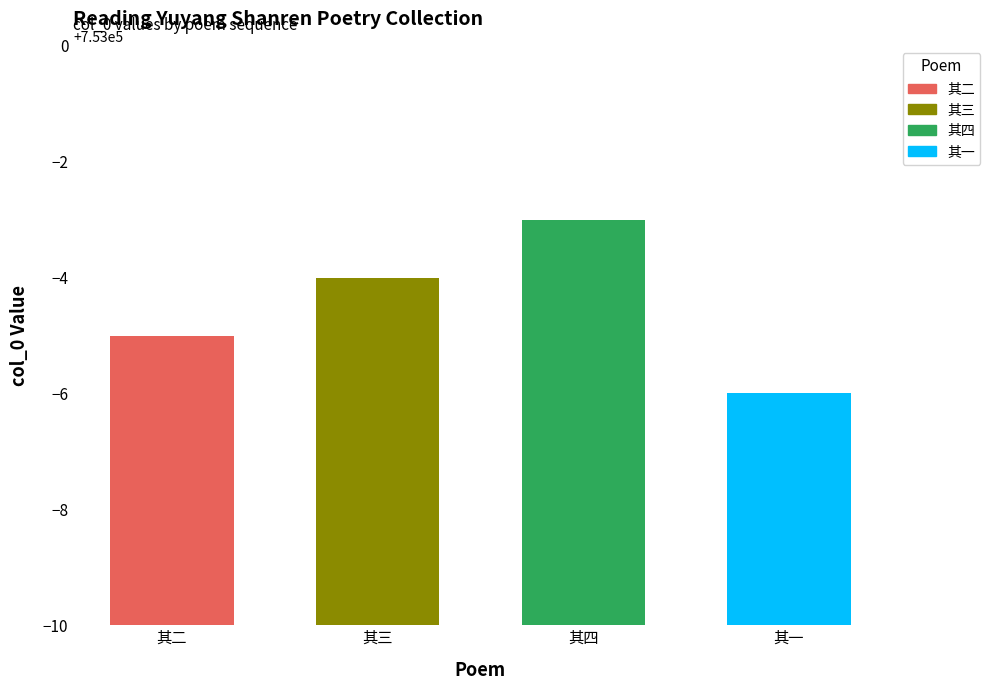

What is the value of the 1st bar from the left?

752995